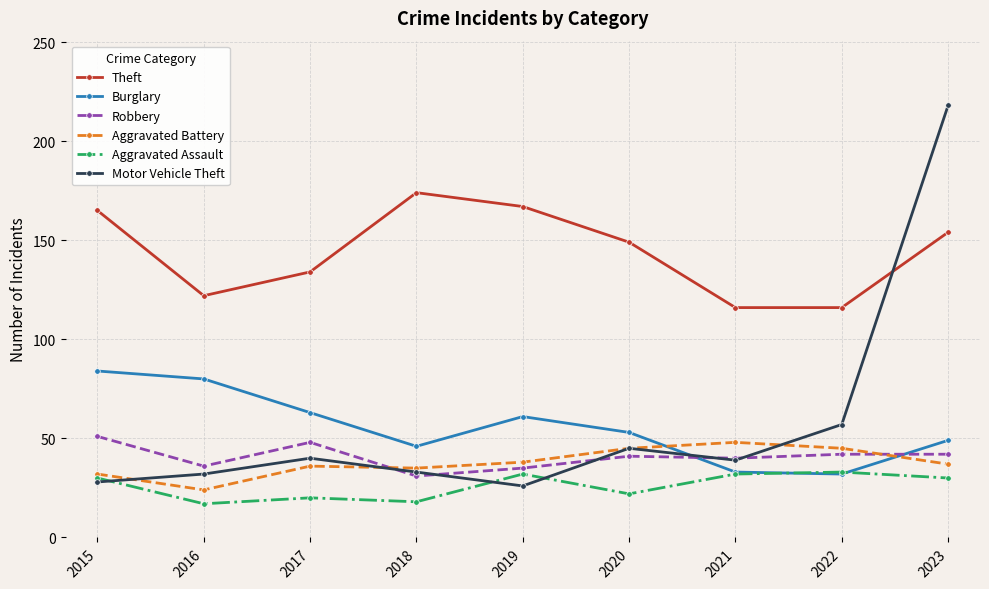

How many data points in Aggravated Battery are less than 37?

4